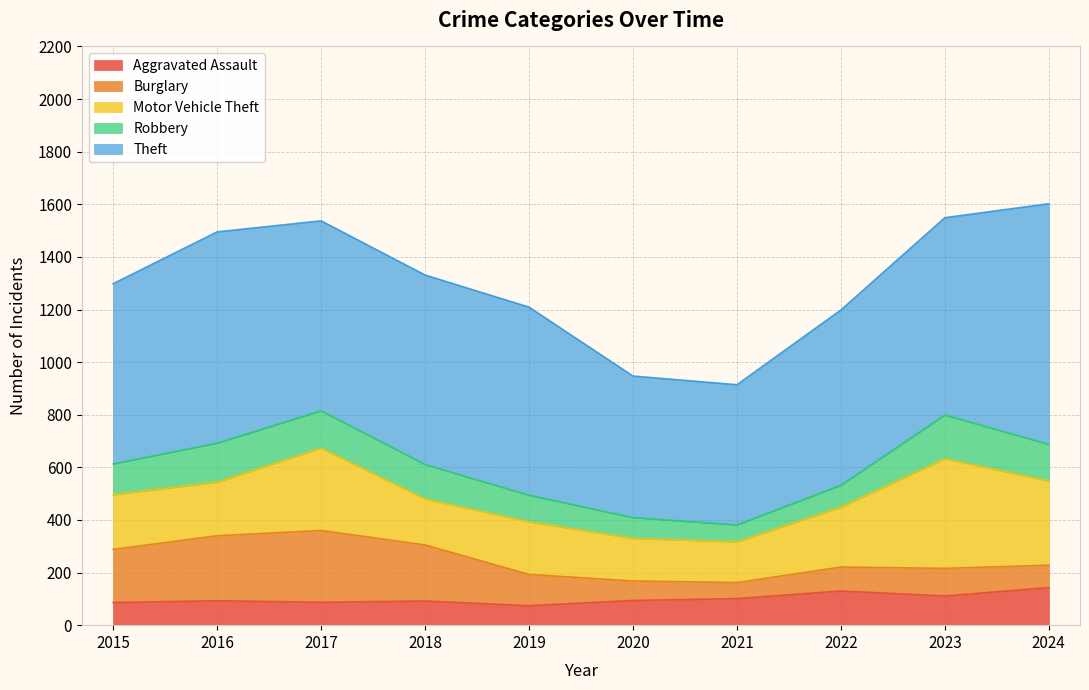

Where is the first local minimum for Burglary?

2021